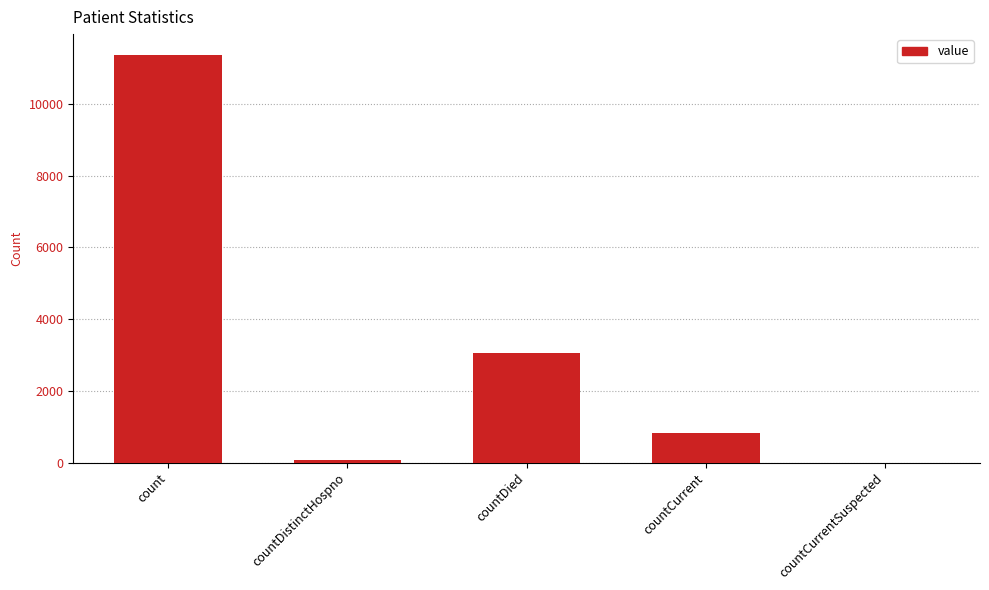

The chart shows a value of 2129 at countDied. True or false?

False